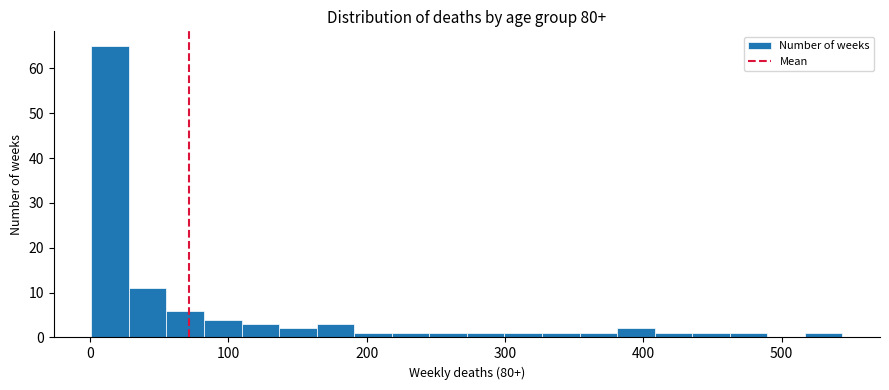

Around what value on the x-axis is the tallest bar? Give the approximate position of its centre, as read against the axis.

10